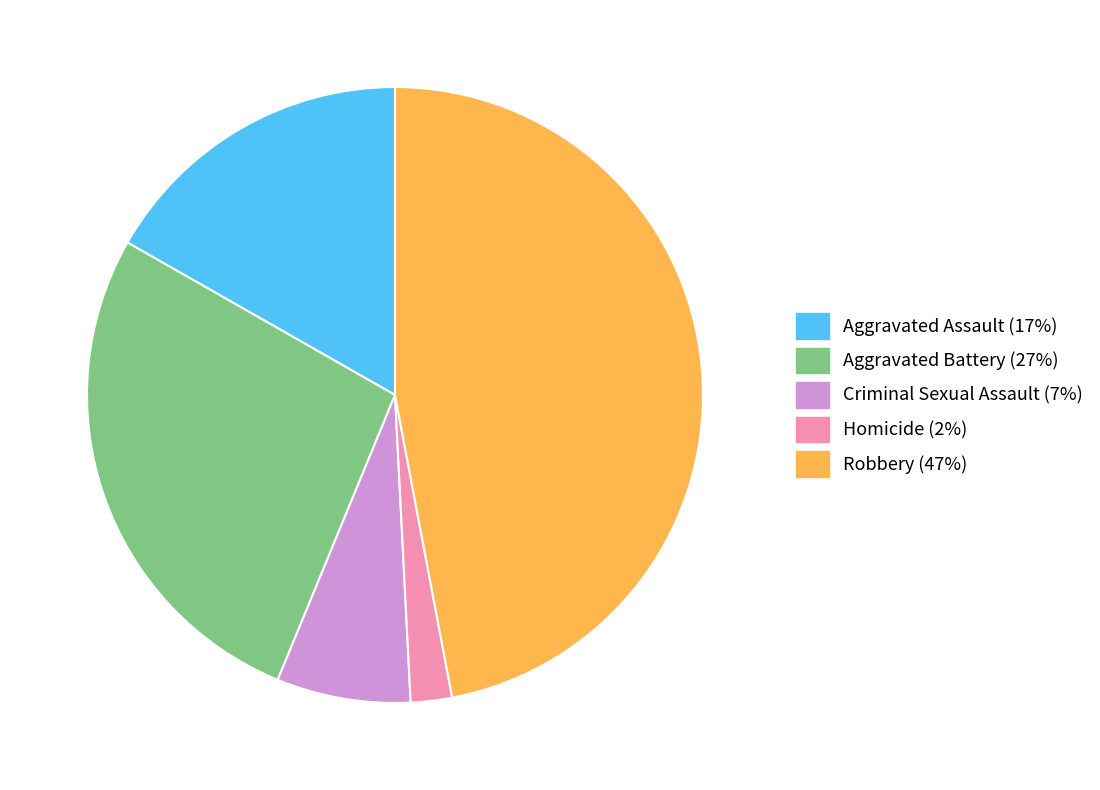

Between Aggravated Assault and Criminal Sexual Assault, which is larger?

Aggravated Assault